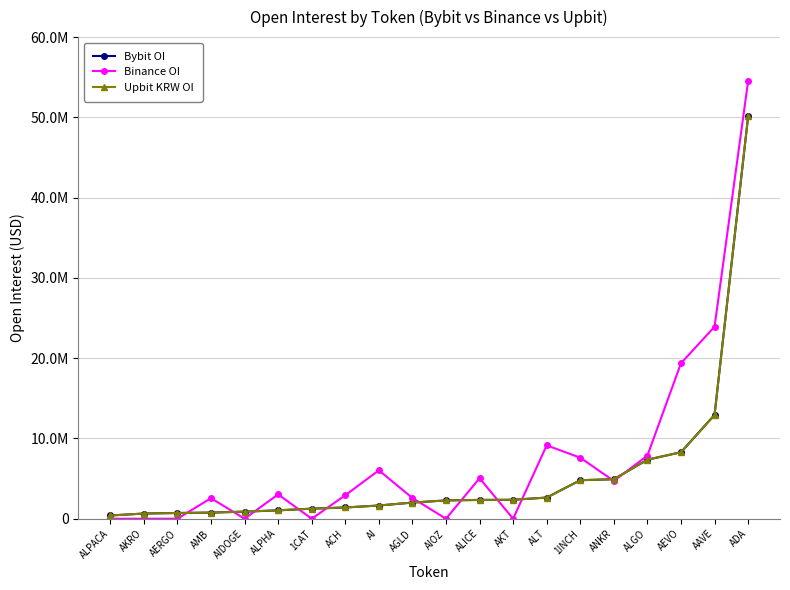

What is the label of the 15th point from the left?

1INCH